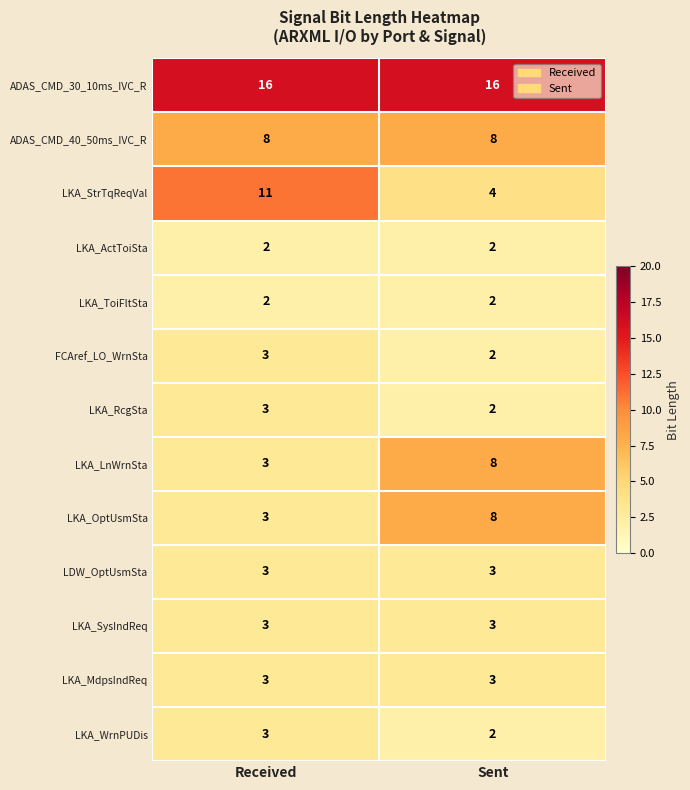

What is the sum of all LDW_OptUsmSta values?

6